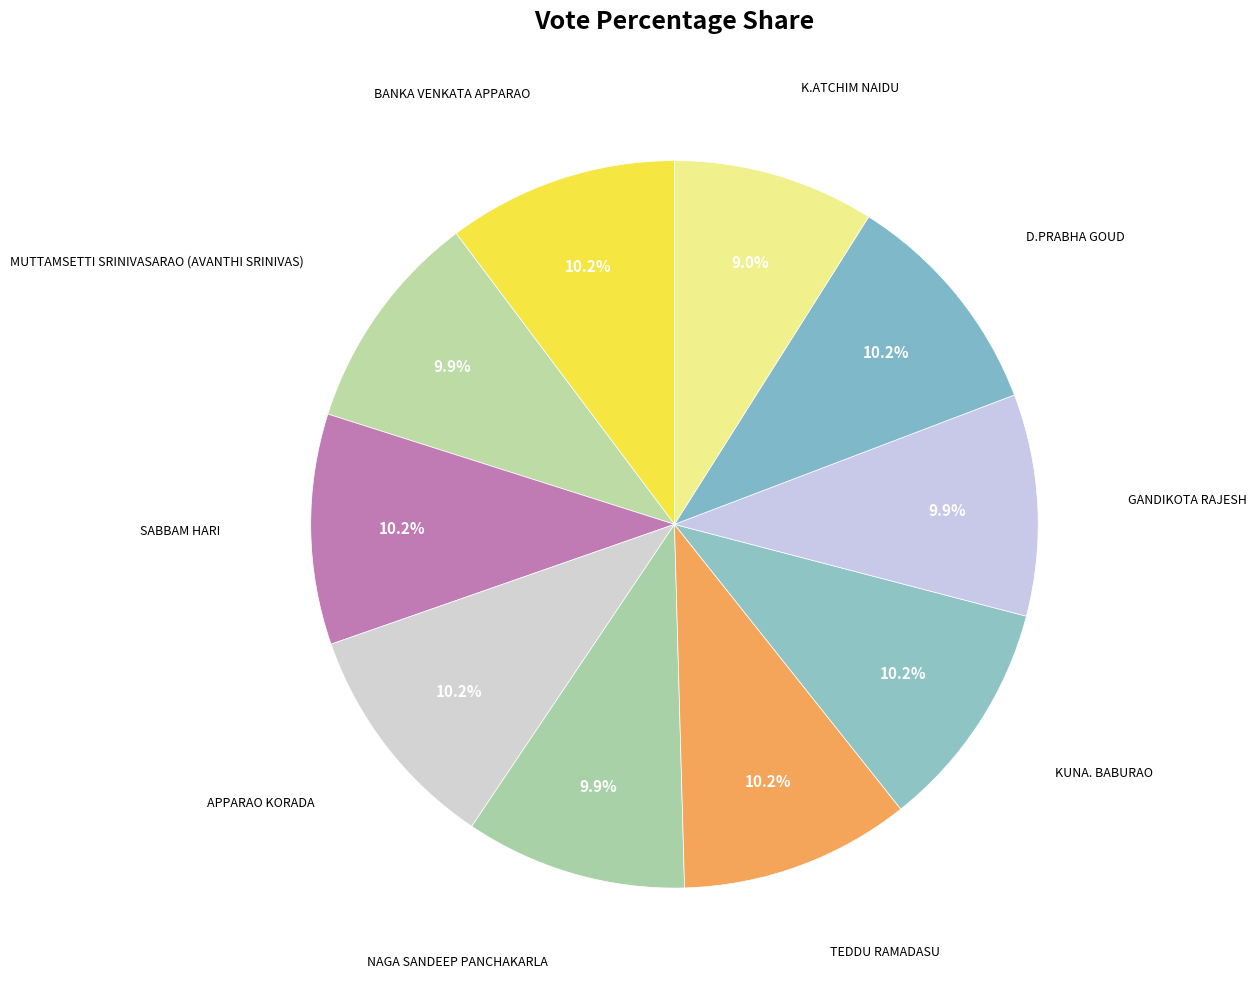

How many segments does this pie chart have?

10